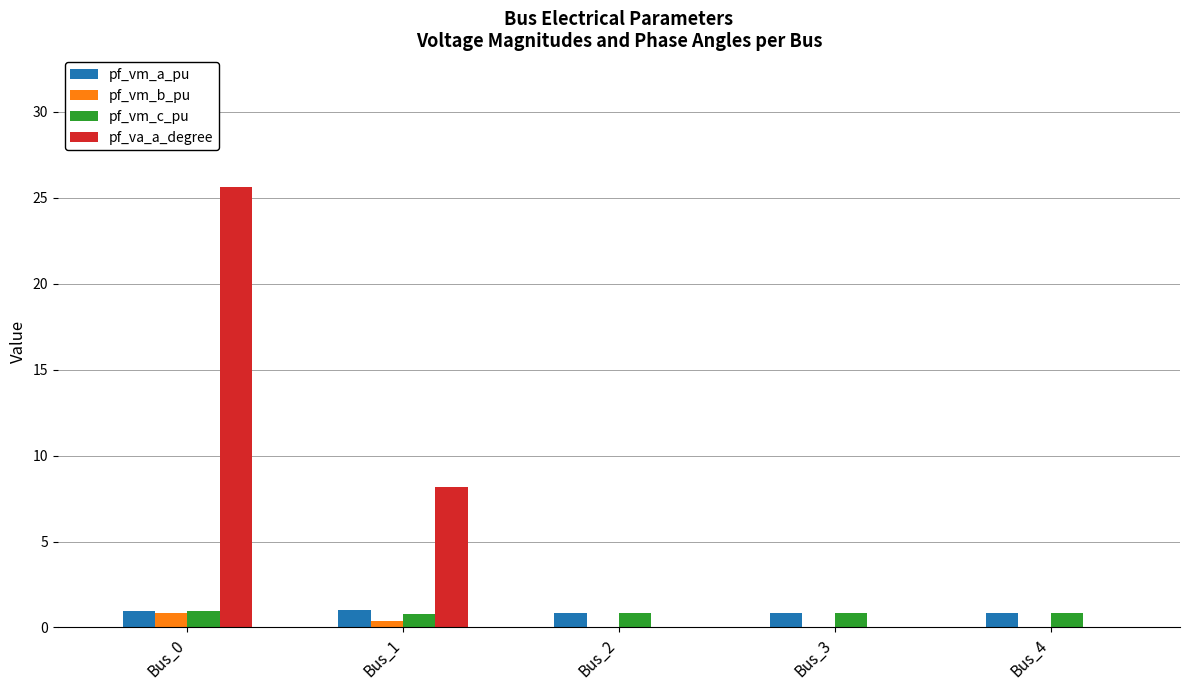

What are all the series names shown in the legend?

pf_vm_a_pu, pf_vm_b_pu, pf_vm_c_pu, pf_va_a_degree